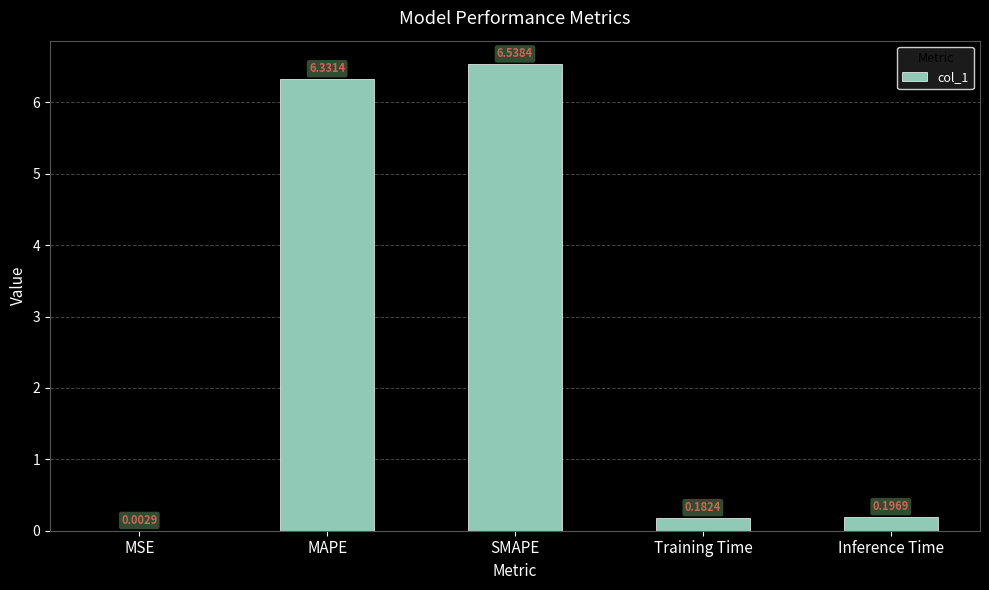

What is the average value?

2.7